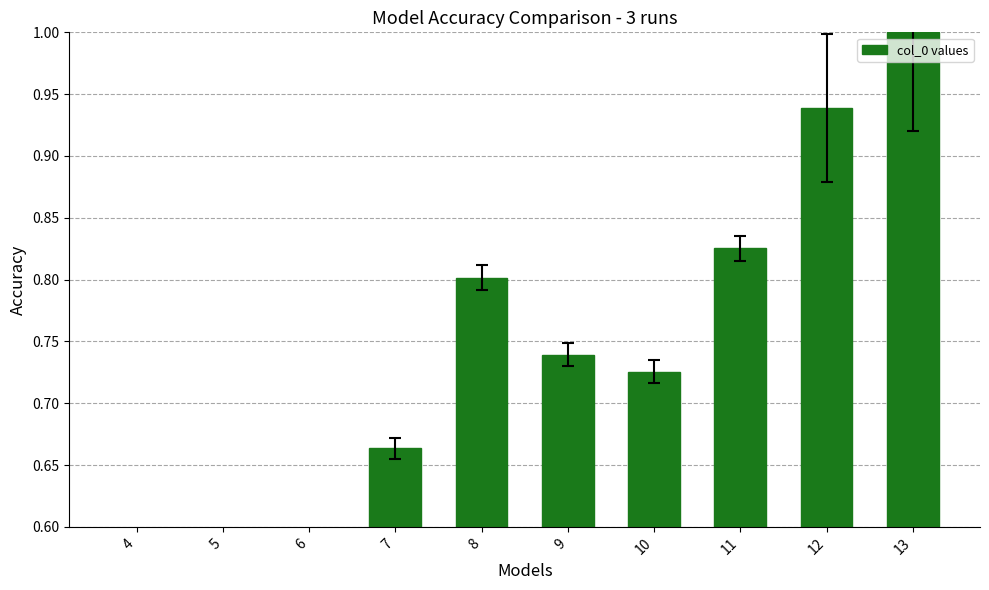

What is the value of the 1st bar from the left?

0.2